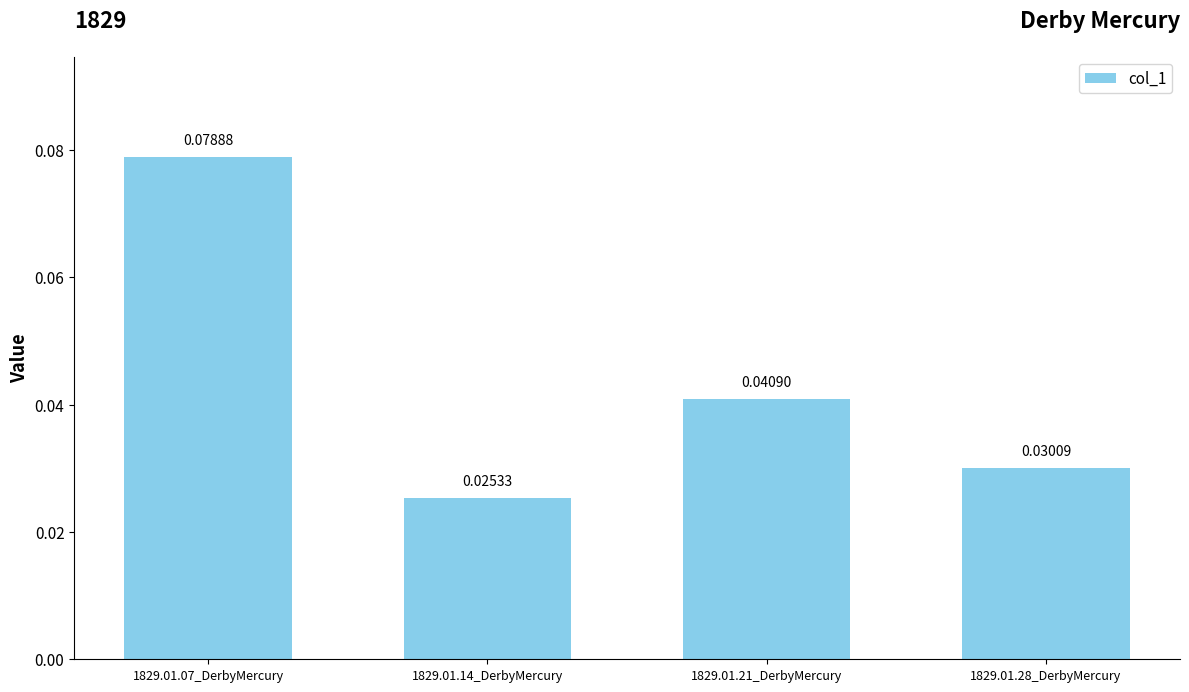

Rank the categories by value from lowest to highest.

1829.01.14_DerbyMercury, 1829.01.28_DerbyMercury, 1829.01.21_DerbyMercury, 1829.01.07_DerbyMercury